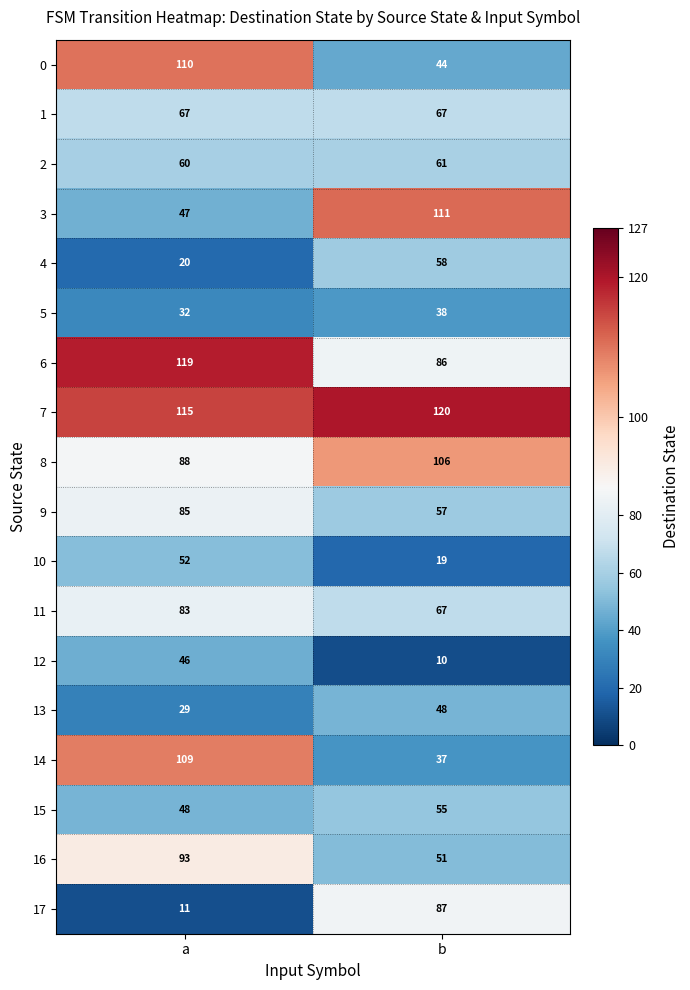

What is the smallest value displayed?

10